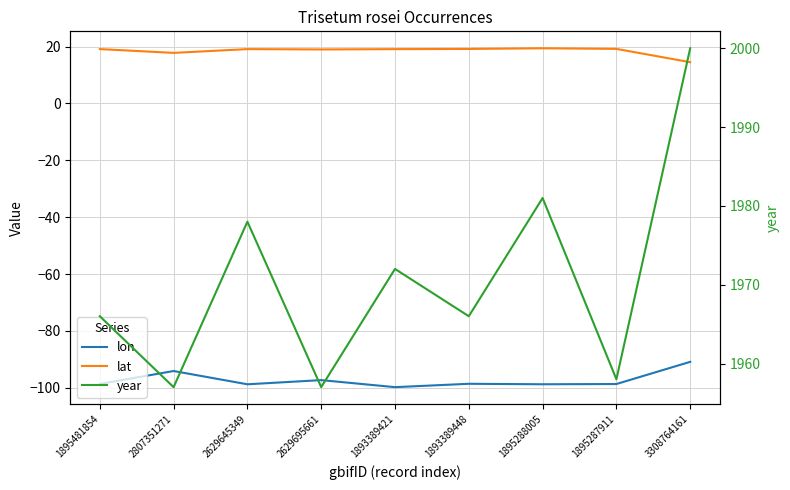

How many lines are shown in the chart?

3